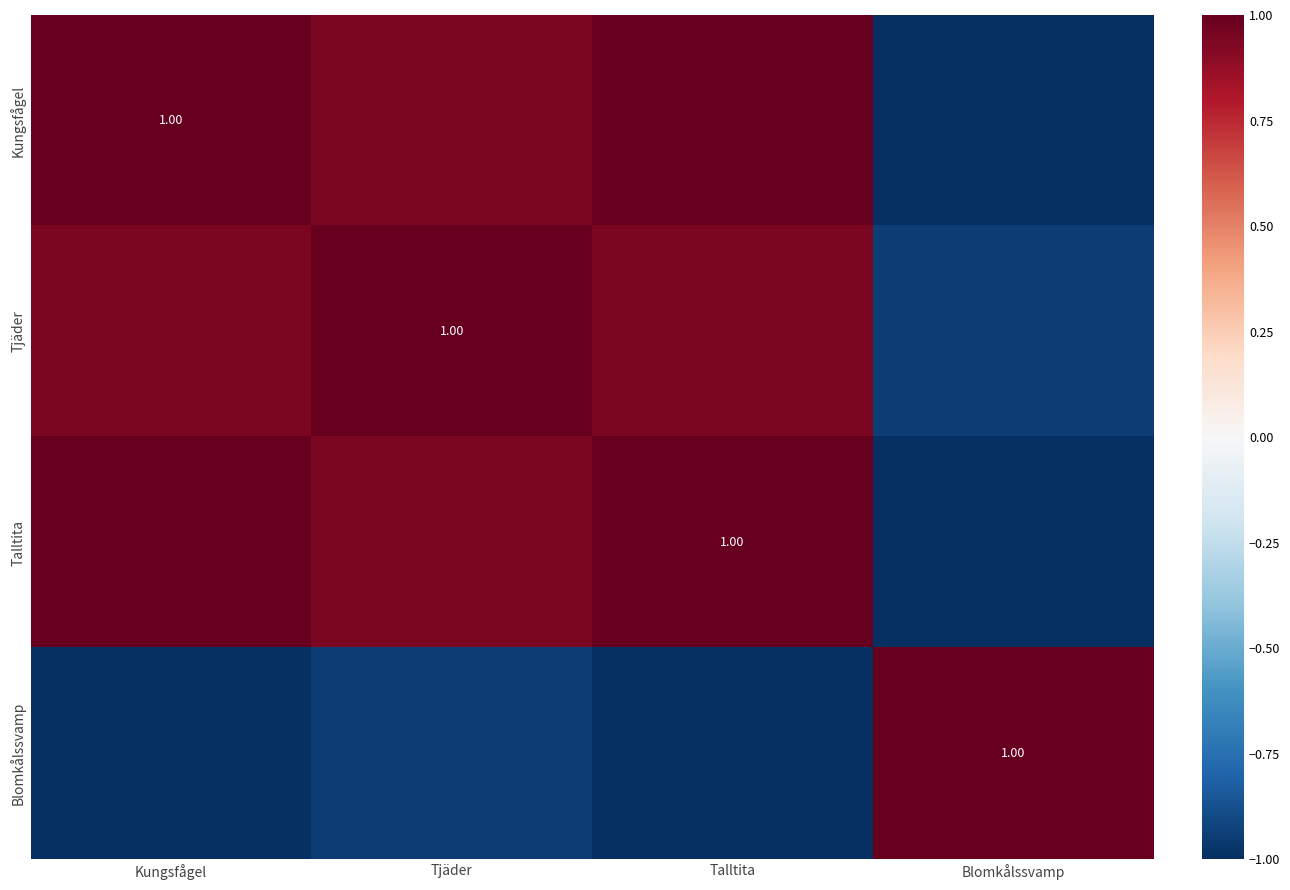

What is the highest value of the Kungsfågel series?

1.0